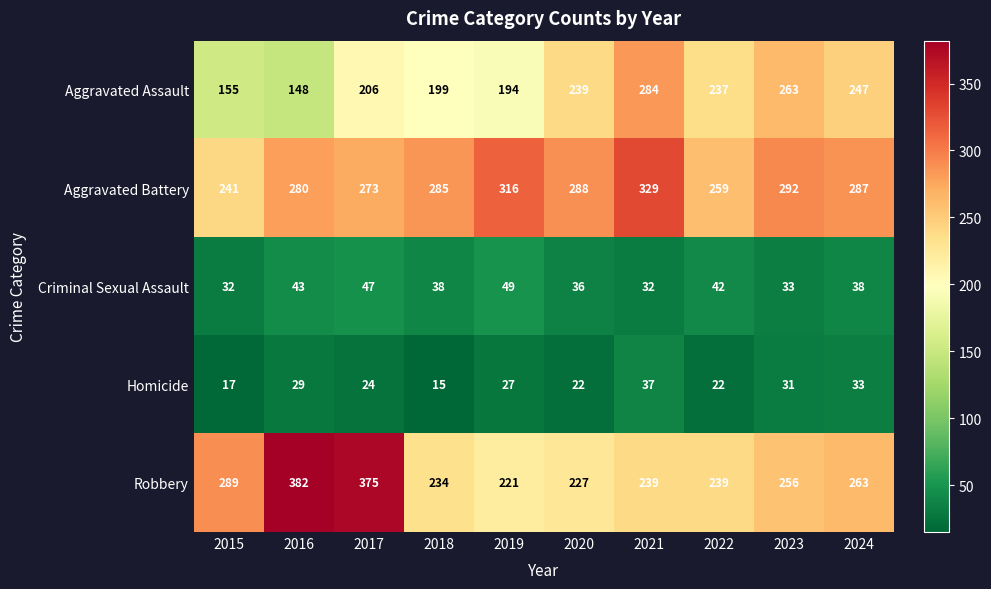

What is the maximum value for Criminal Sexual Assault?

49